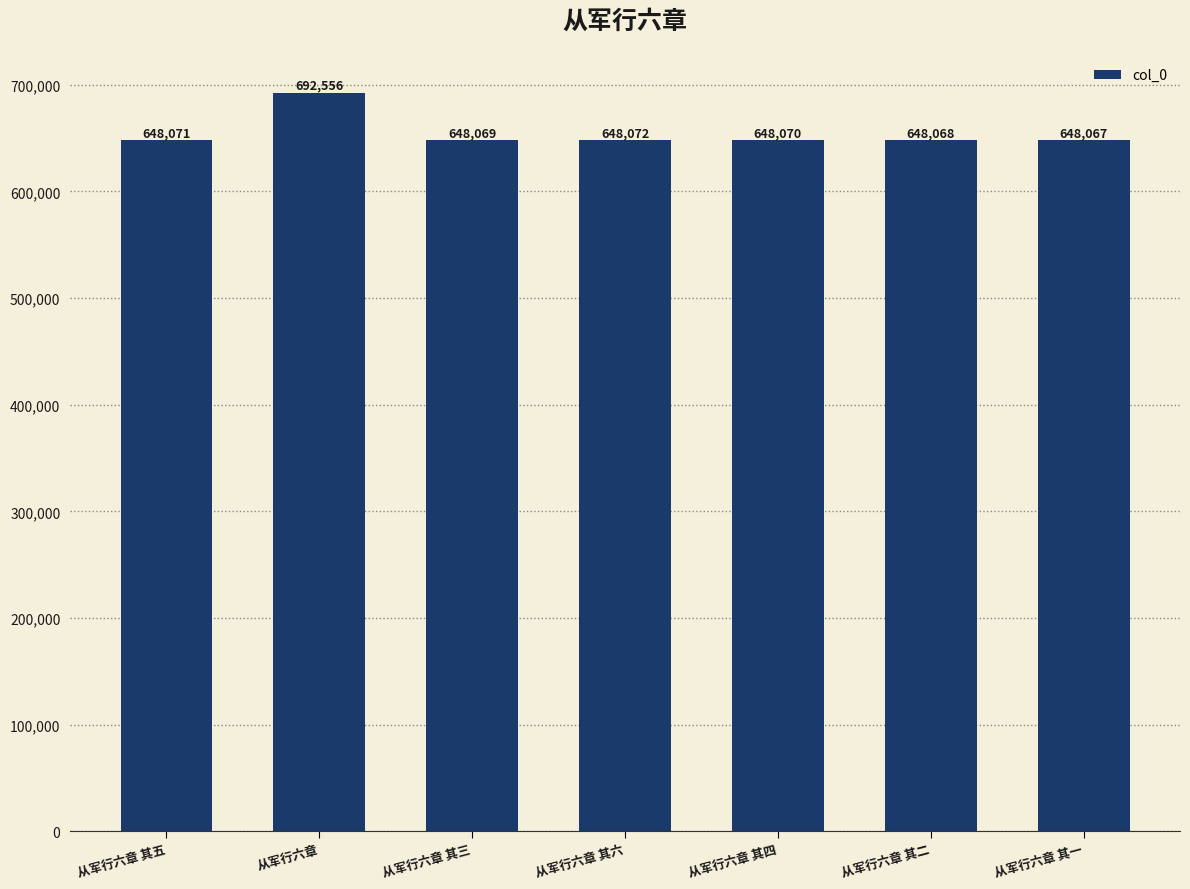

The value at 从军行六章 其六 is 648072. True or false?

True